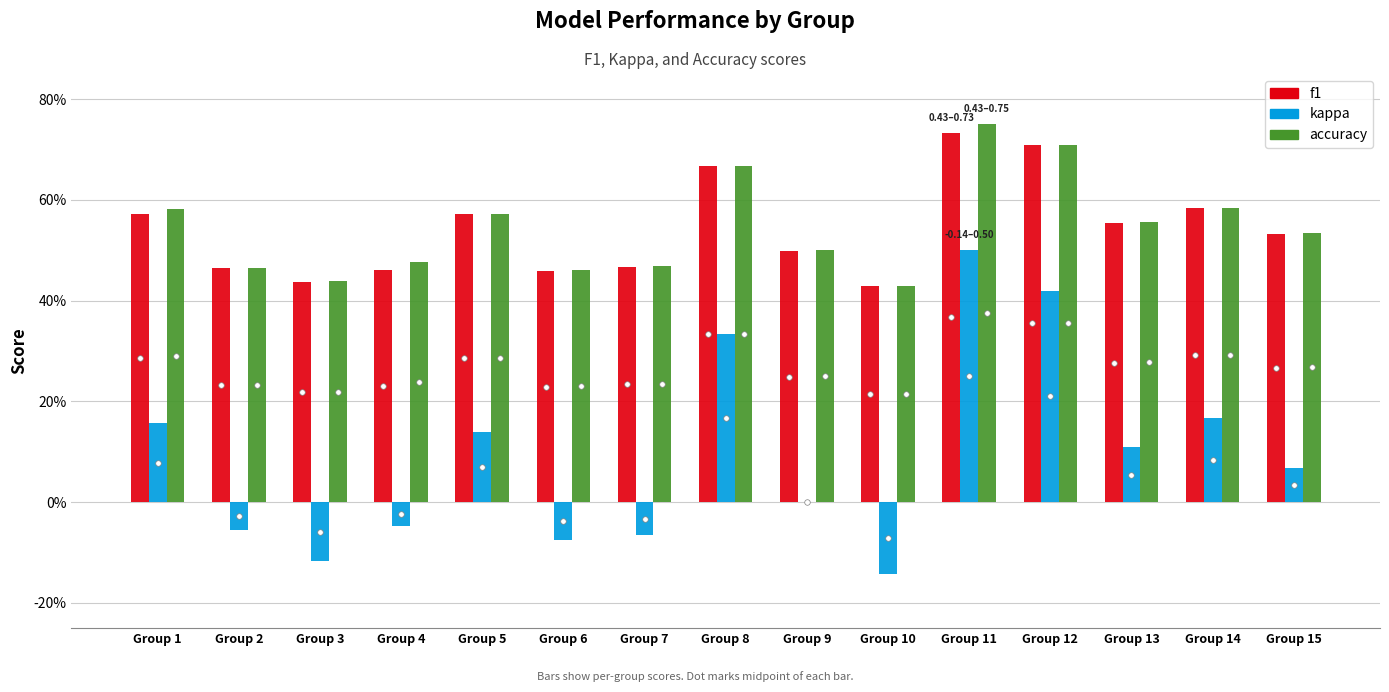

What are all the series names shown in the legend?

f1, kappa, accuracy